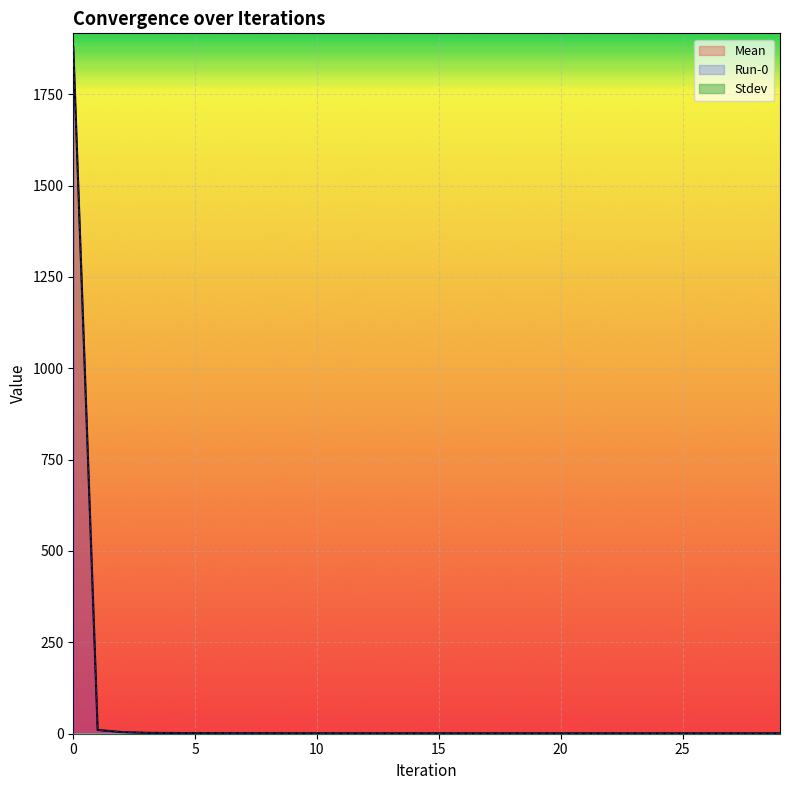

What is the value of the Run-0 point at the 30th from the left?

1.2